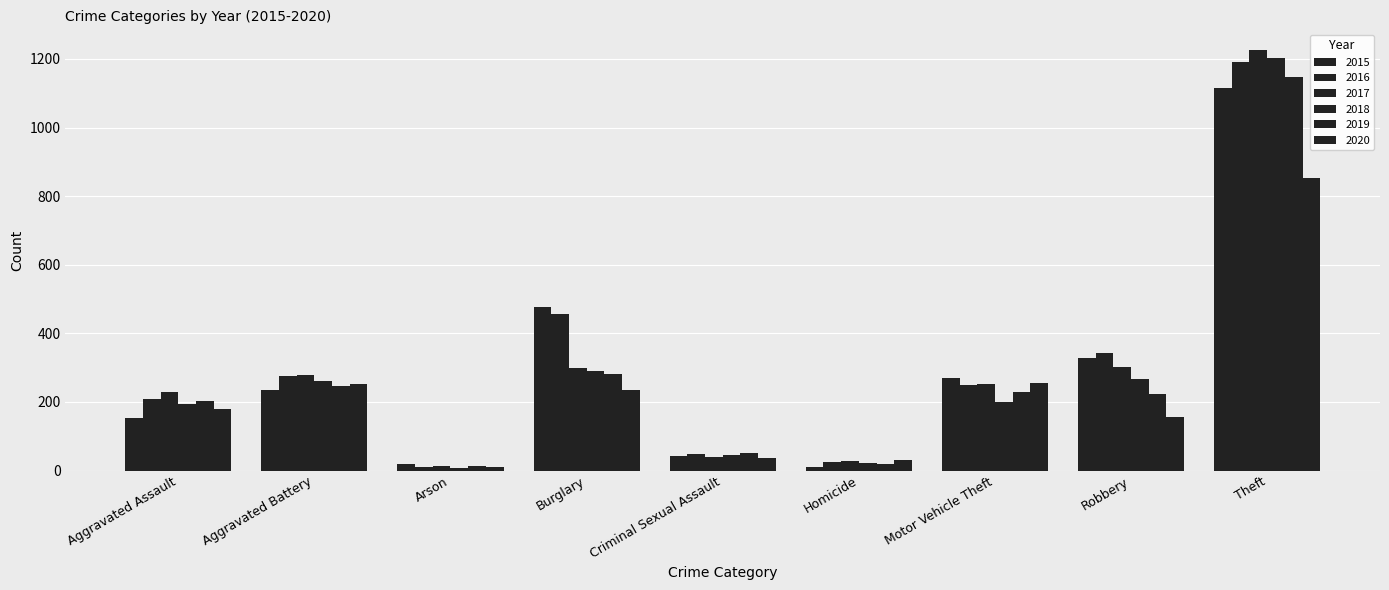

What is the sum of the 2019 values at Motor Vehicle Theft and Robbery?

453